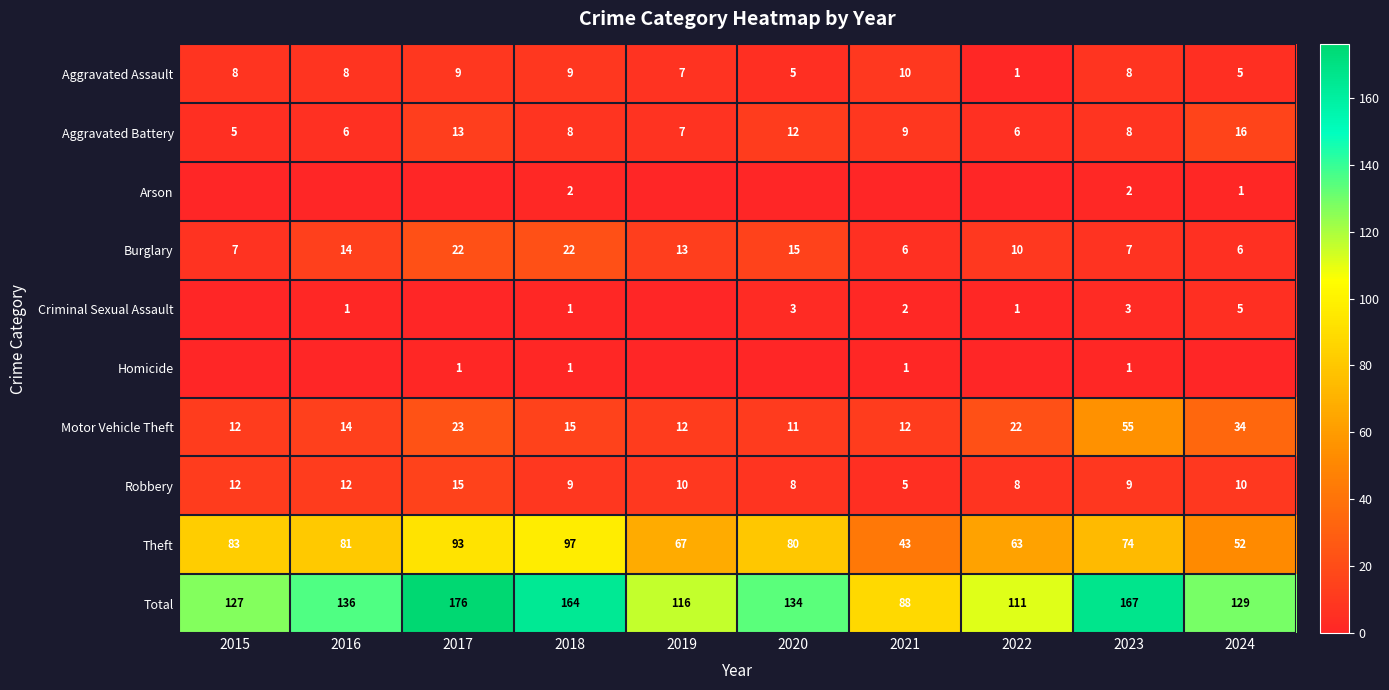

List the labels in order of Aggravated Battery value, largest first.

2024, 2017, 2020, 2021, 2018, 2023, 2019, 2016, 2022, 2015